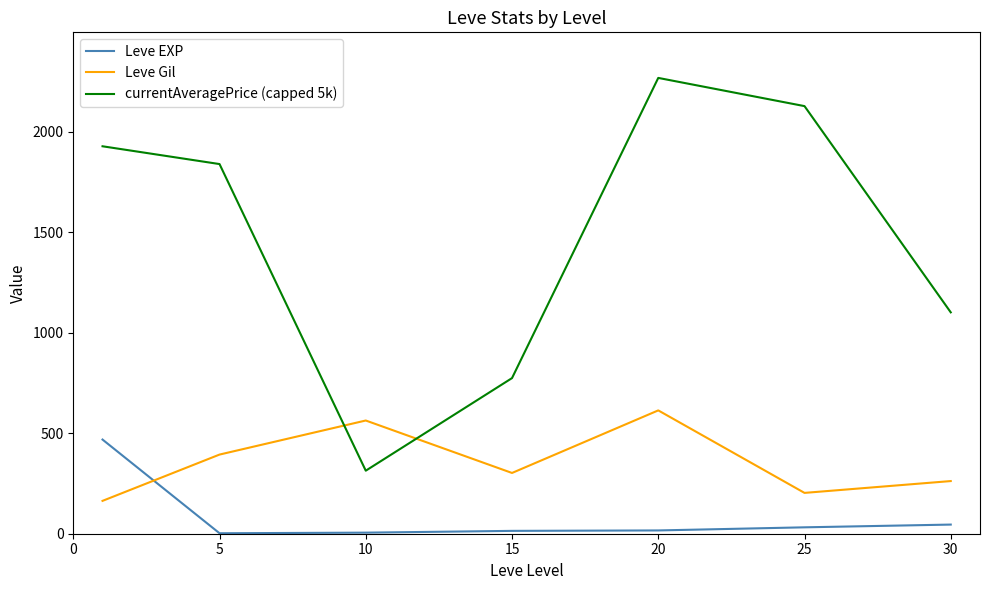

What is the difference between the maximum and second lowest values in the Leve EXP series?

463.2